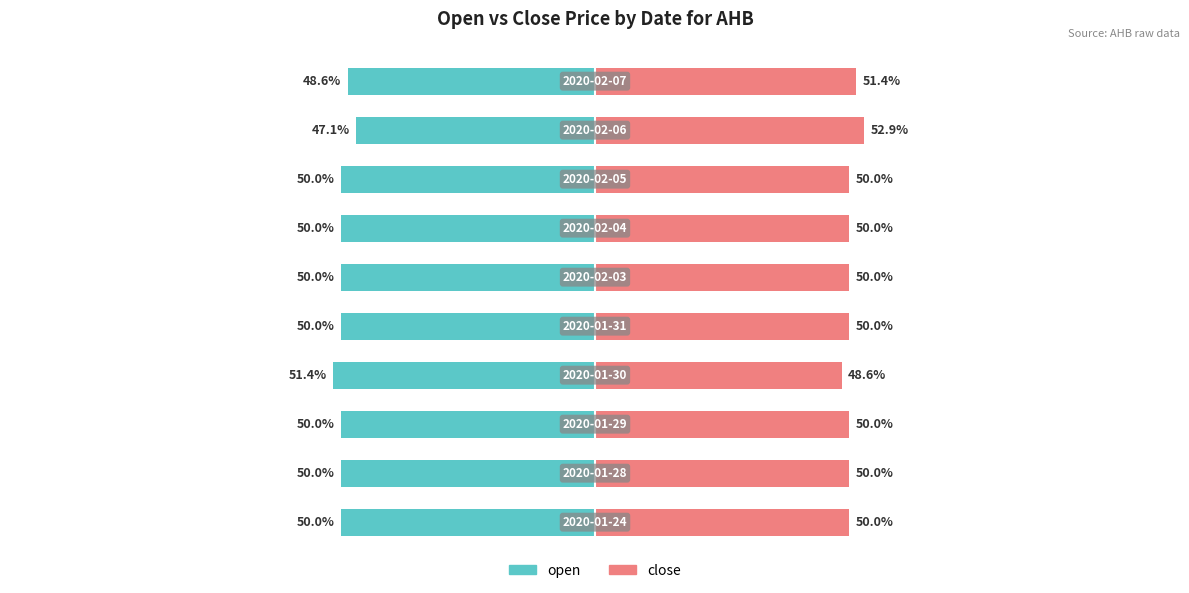

Is it true that close equals 50.0 at 2?

True